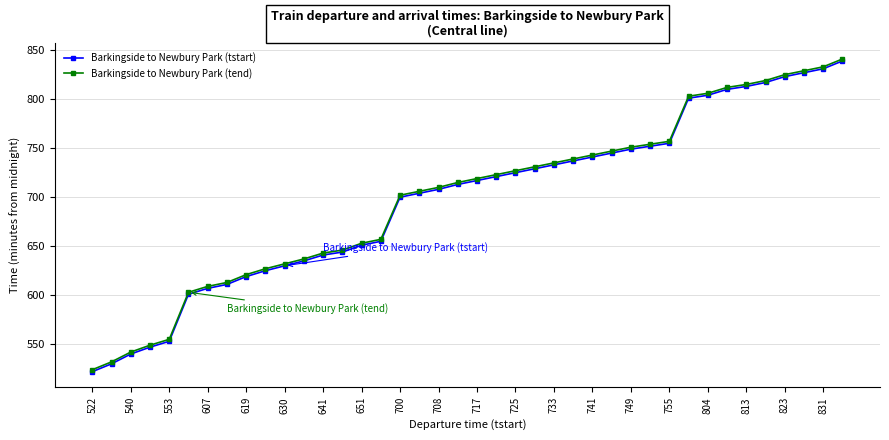

True or false: Barkingside to Newbury Park (tstart) and Barkingside to Newbury Park (tend) intersect in this chart.

False